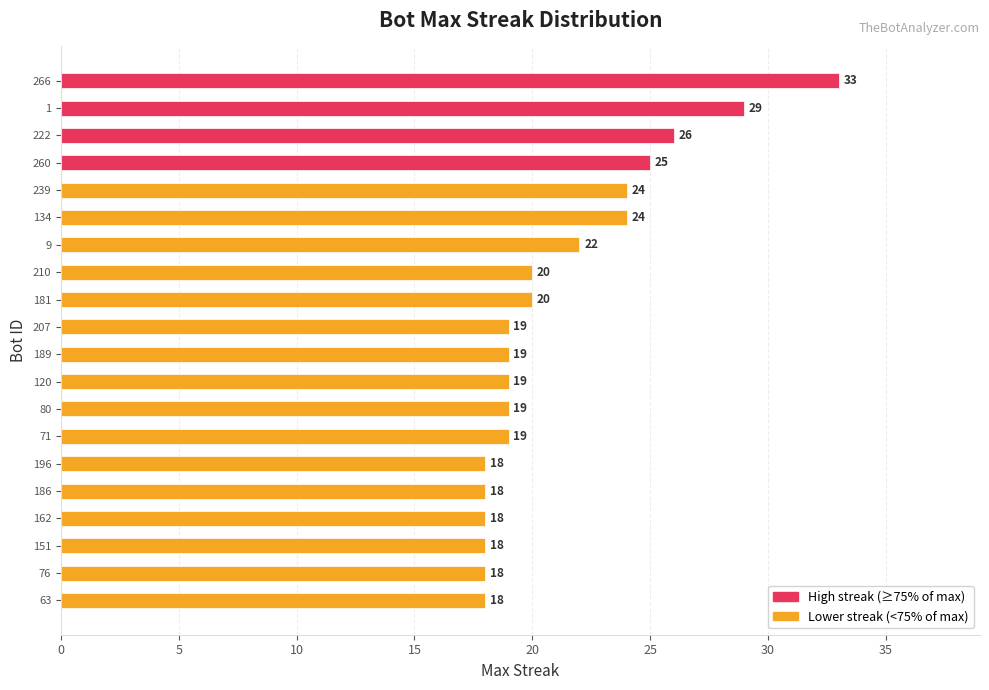

What is the minimum value shown in the chart?

18